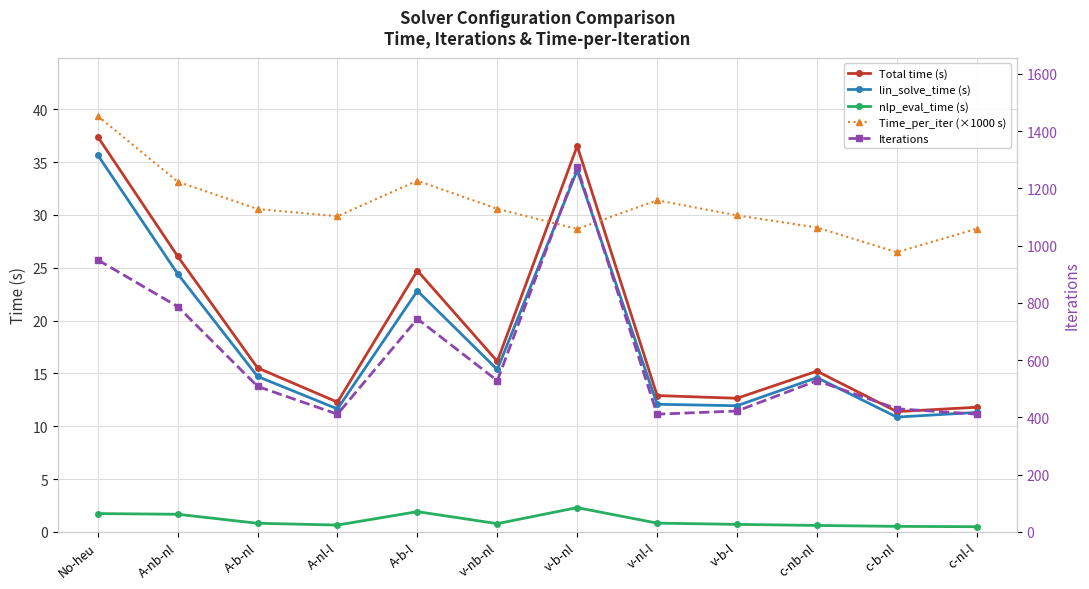

What is the difference between the maximum and minimum values in the lin_solve_time (s) series?

24.8